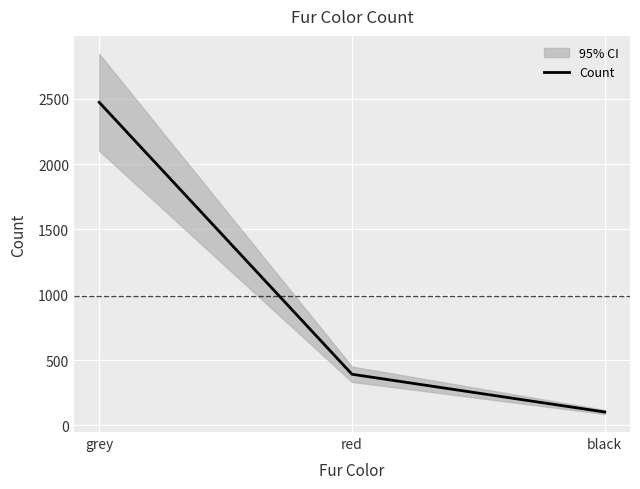

Reading left to right, what are all the values shown in this chart?

grey=2473	red=392	black=103